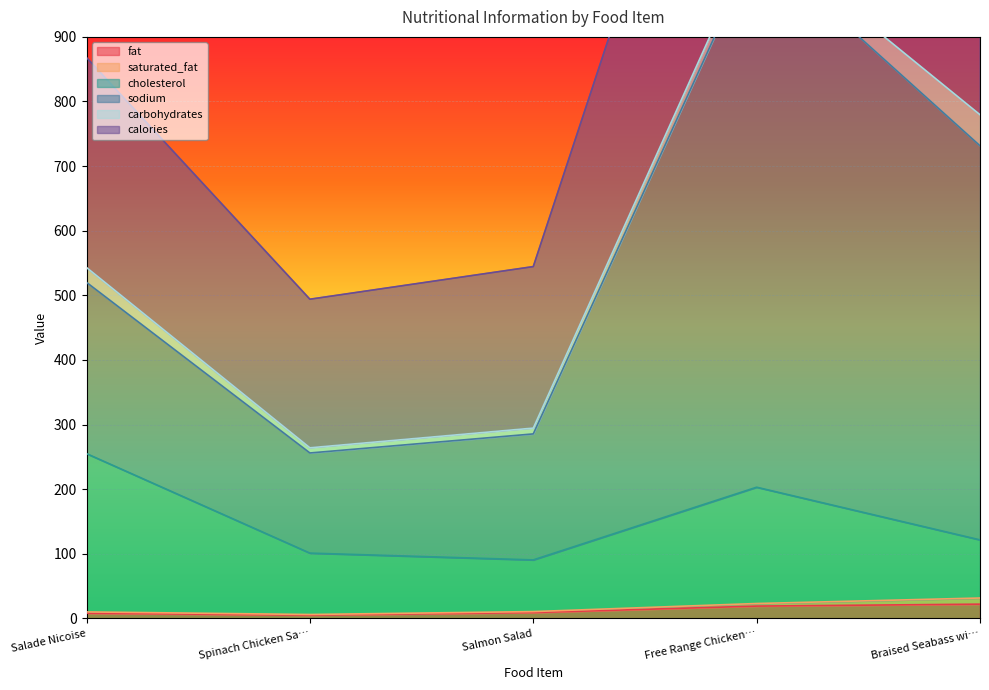

Which series has the widest spread of values?

sodium